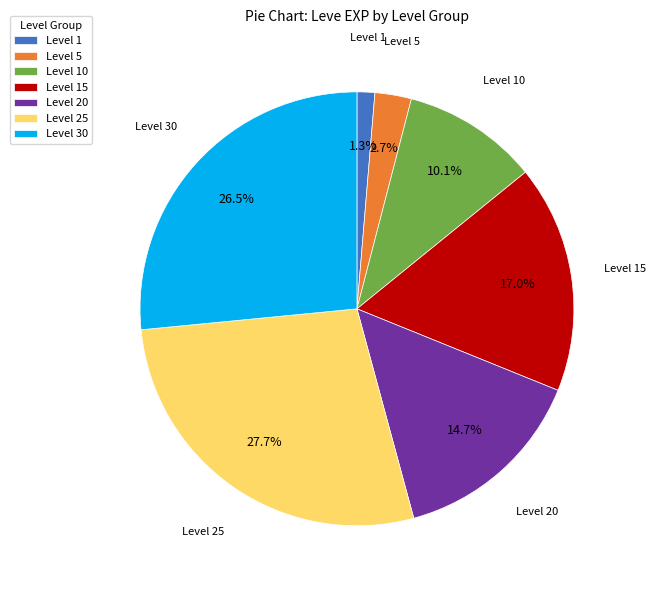

Is there a majority slice in this chart?

No